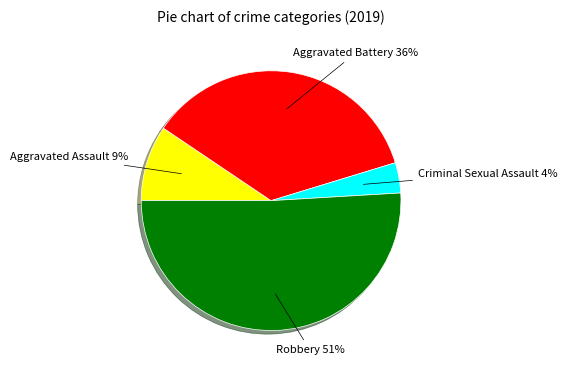

To the nearest percent, what is the difference between the largest and smallest slice percentages?

47%